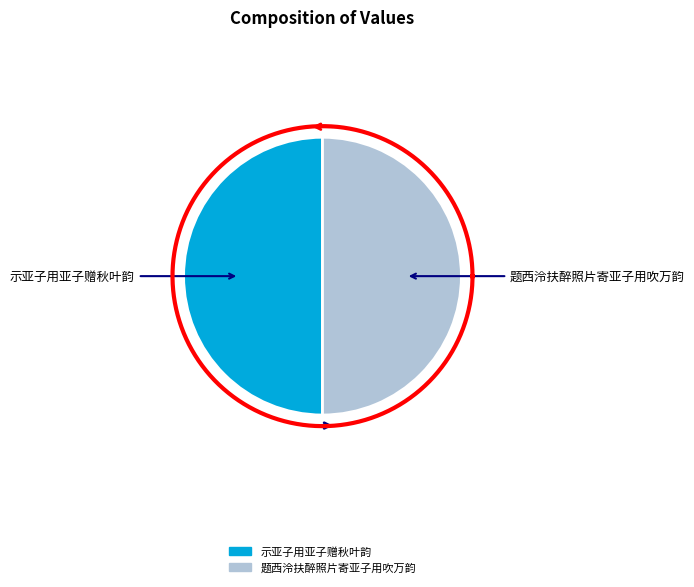

How many slices are in this pie chart?

2